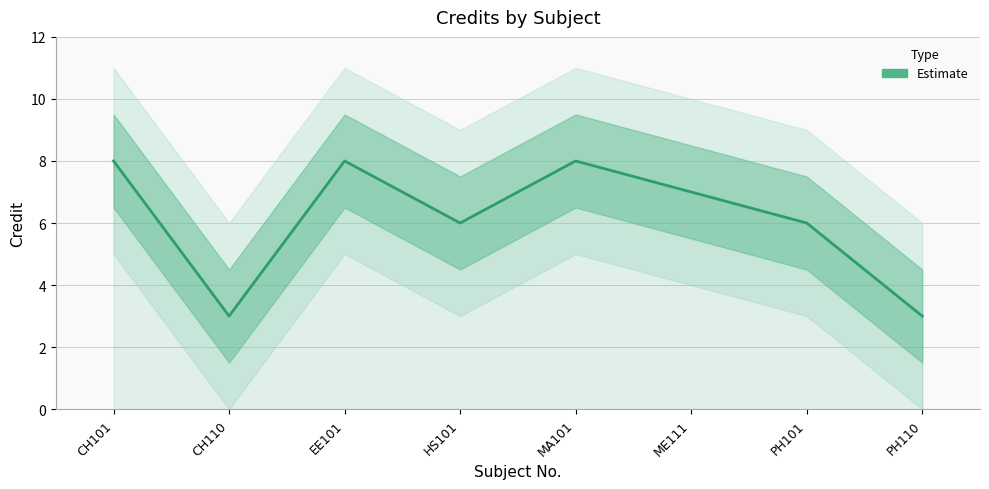

At which label does the data first exceed 7?

CH101